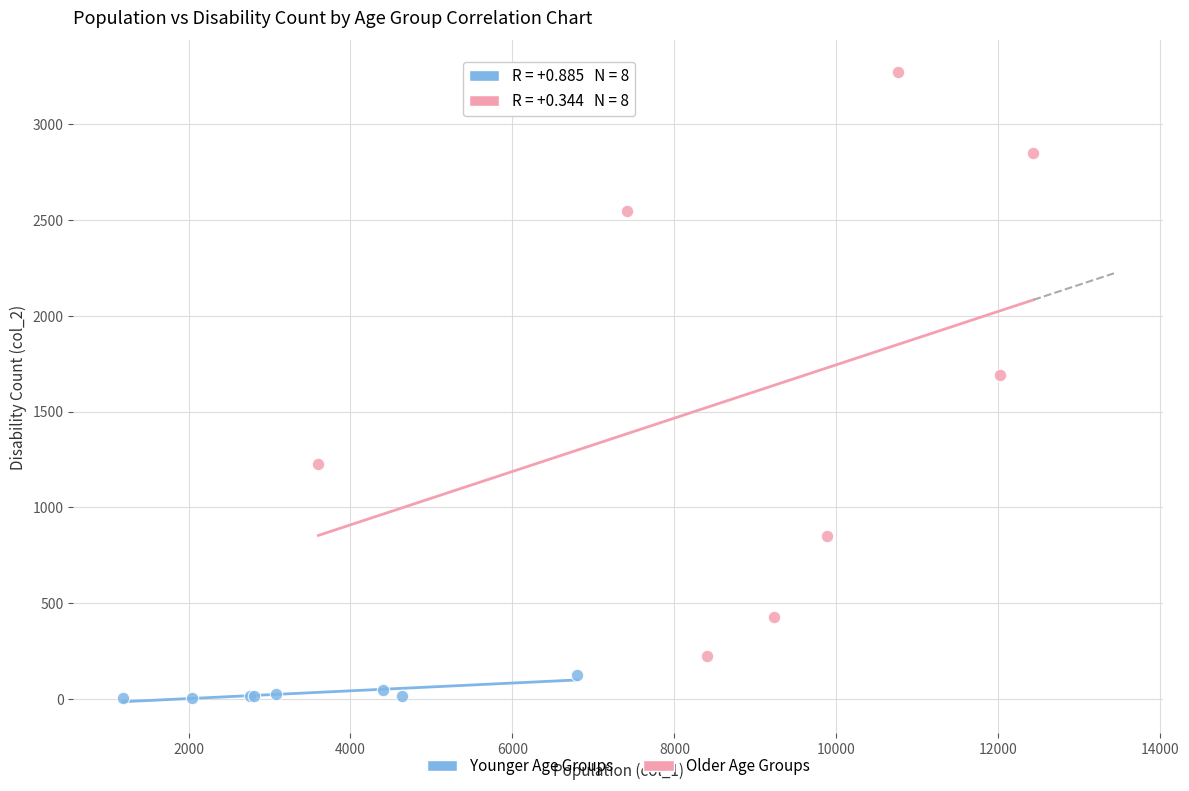

Which series contains the lowest Y value?

Younger Age Groups